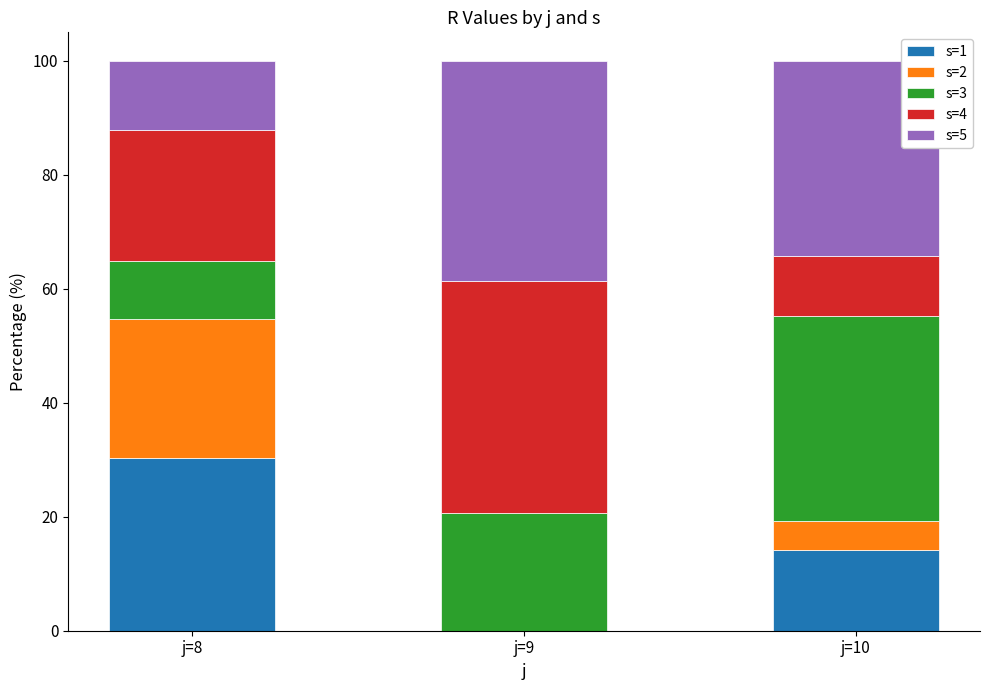

What is the total value across all series at j=9?

100.0